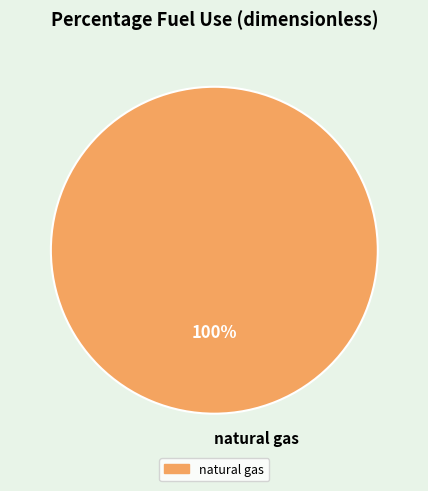

What percentage is the natural gas slice, to the nearest percent?

100%